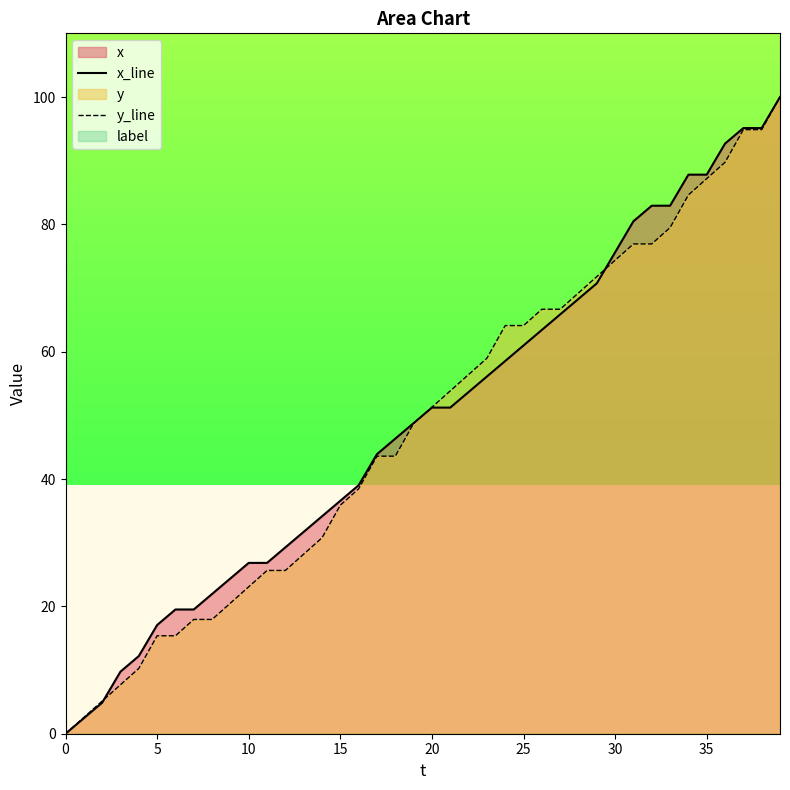

At which label does x_line first exceed 51?

20